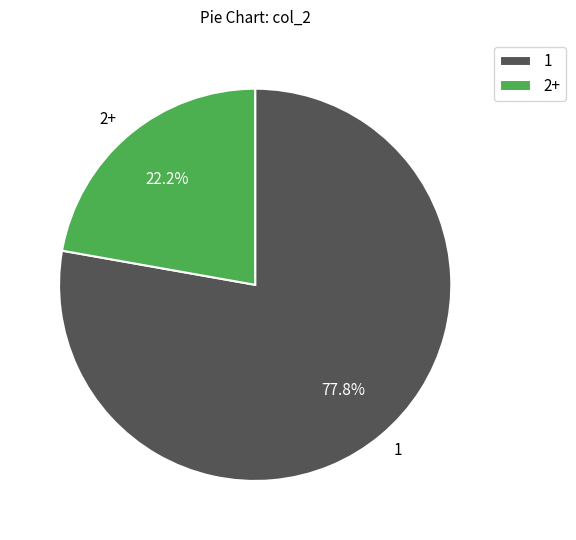

To the nearest percent, what portion does 1 represent?

78%